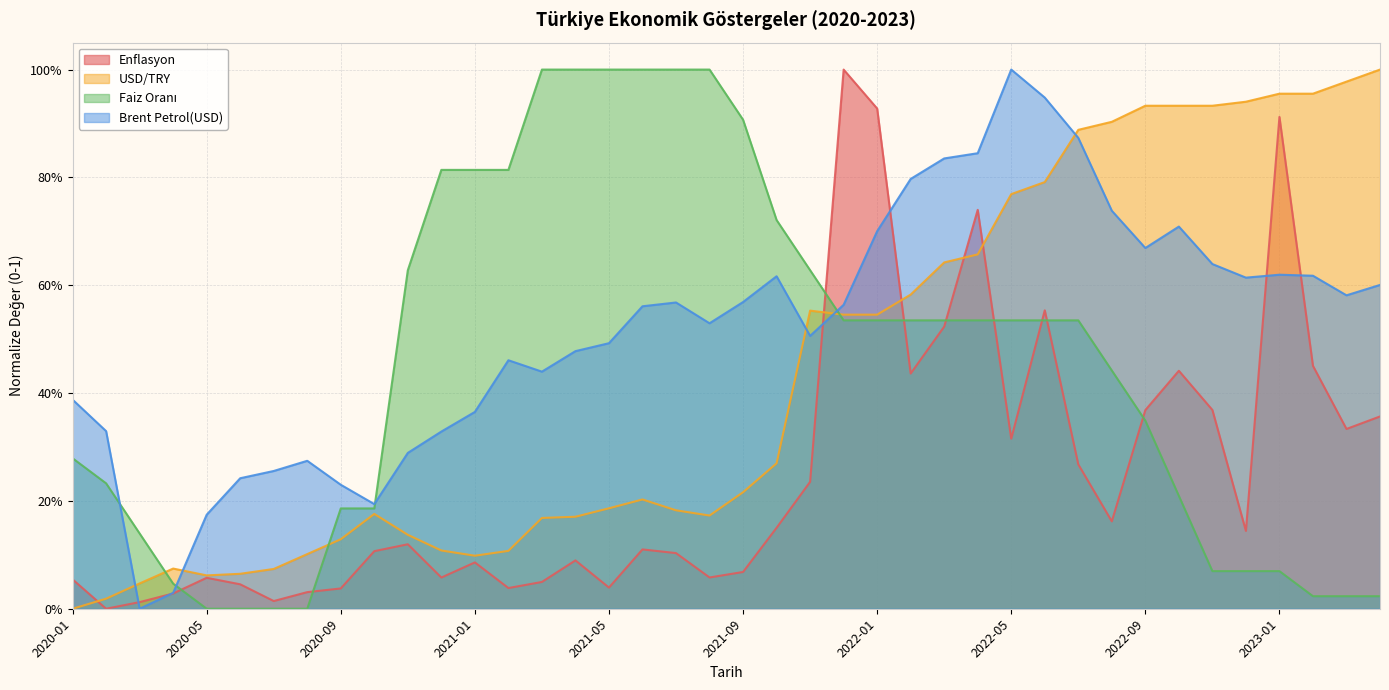

After their last crossing, which series has the higher values: USD/TRY or Enflasyon?

USD/TRY